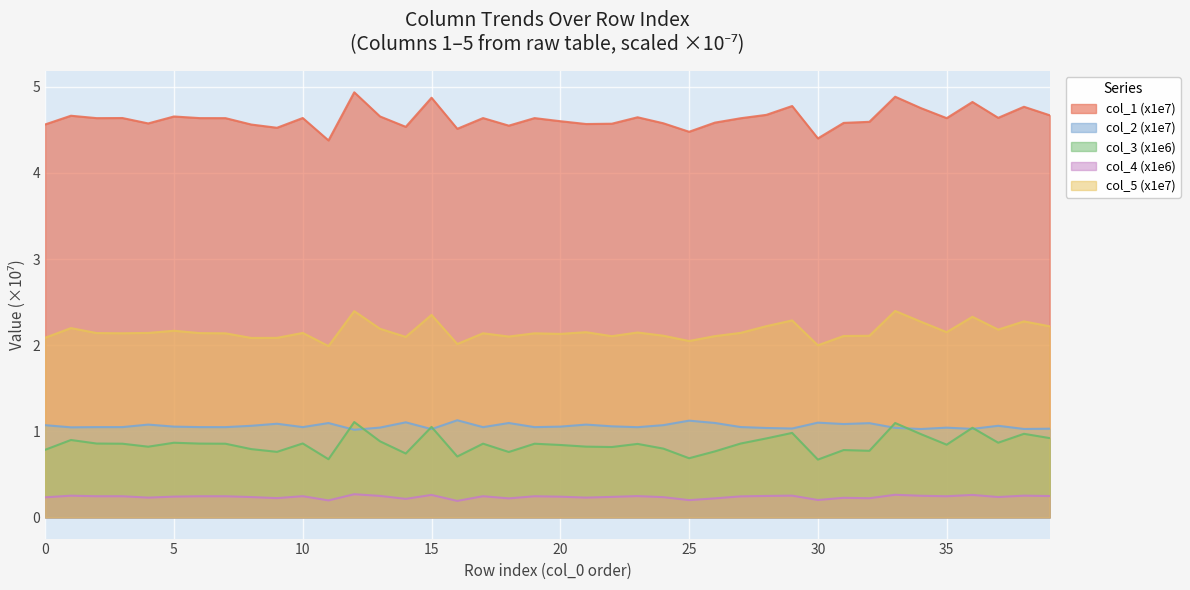

Reading right to left, extract all data points from this chart.

col_1 (x1e7): 4.7	4.8	4.6	4.8	4.6	4.8	4.9	4.6	4.6	4.4	4.8	4.7	4.6	4.6	4.5	4.6	4.6	4.6	4.6	4.6	4.6	4.5	4.6	4.5	4.9	4.5	4.7	4.9	4.4	4.6	4.5	4.6	4.6	4.6	4.7	4.6	4.6	4.6	4.7	4.6
col_2 (x1e7): 1.0	1.0	1.1	1.0	1.0	1.0	1.0	1.1	1.1	1.1	1.0	1.0	1.0	1.1	1.1	1.1	1.0	1.1	1.1	1.1	1.0	1.1	1.0	1.1	1.0	1.1	1.0	1.0	1.1	1.0	1.1	1.1	1.0	1.0	1.1	1.1	1.0	1.0	1.0	1.1
col_3 (x1e6): 0.9	1.0	0.9	1.0	0.8	1.0	1.1	0.8	0.8	0.7	1.0	0.9	0.9	0.8	0.7	0.8	0.9	0.8	0.8	0.8	0.9	0.8	0.9	0.7	1.1	0.7	0.9	1.1	0.7	0.9	0.8	0.8	0.9	0.9	0.9	0.8	0.9	0.9	0.9	0.8
col_4 (x1e6): 0.2	0.3	0.2	0.3	0.2	0.3	0.3	0.2	0.2	0.2	0.3	0.2	0.2	0.2	0.2	0.2	0.2	0.2	0.2	0.2	0.2	0.2	0.2	0.2	0.3	0.2	0.2	0.3	0.2	0.2	0.2	0.2	0.2	0.2	0.2	0.2	0.2	0.2	0.3	0.2
col_5 (x1e7): 2.2	2.3	2.2	2.3	2.2	2.3	2.4	2.1	2.1	2.0	2.3	2.2	2.1	2.1	2.0	2.1	2.1	2.1	2.2	2.1	2.1	2.1	2.1	2.0	2.4	2.1	2.2	2.4	2.0	2.1	2.1	2.1	2.1	2.1	2.2	2.1	2.1	2.1	2.2	2.1